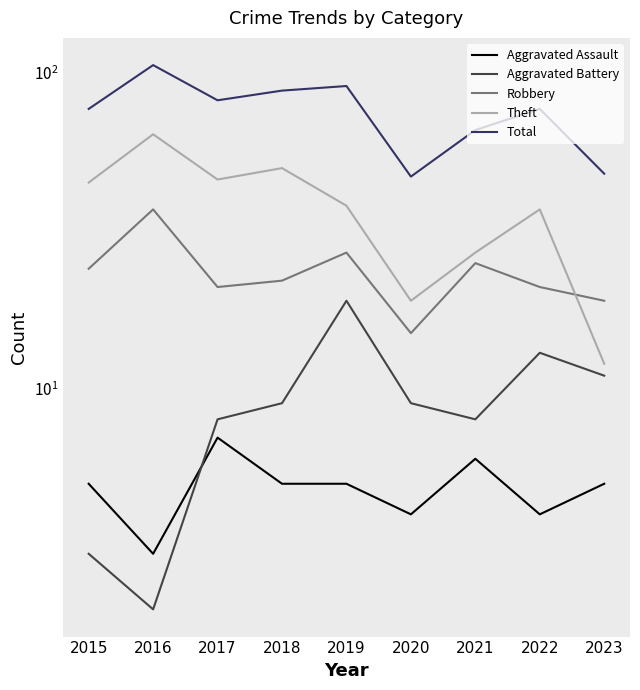

At which label does Robbery first exceed 22?

2015